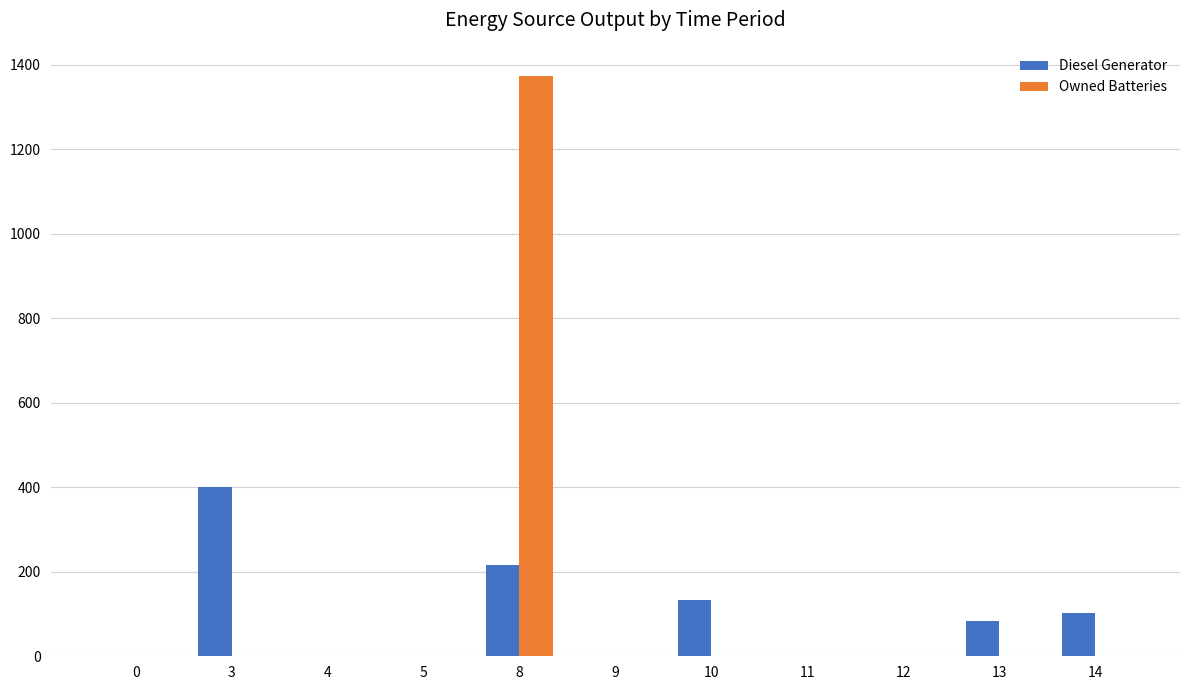

Where is Diesel Generator nearest to the value 200?

8